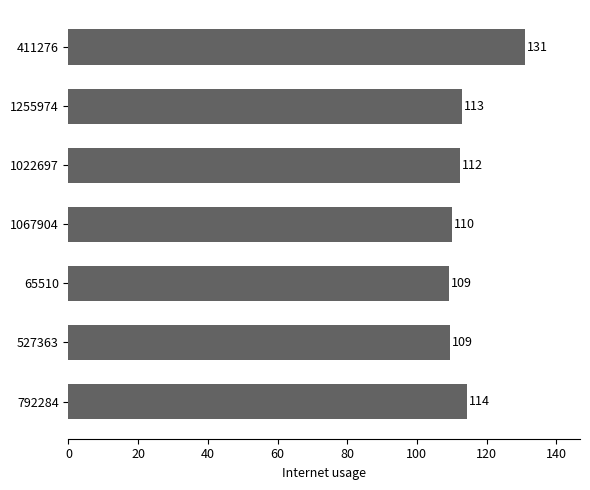

True or false: the data shows 114.4 at 792284.

True